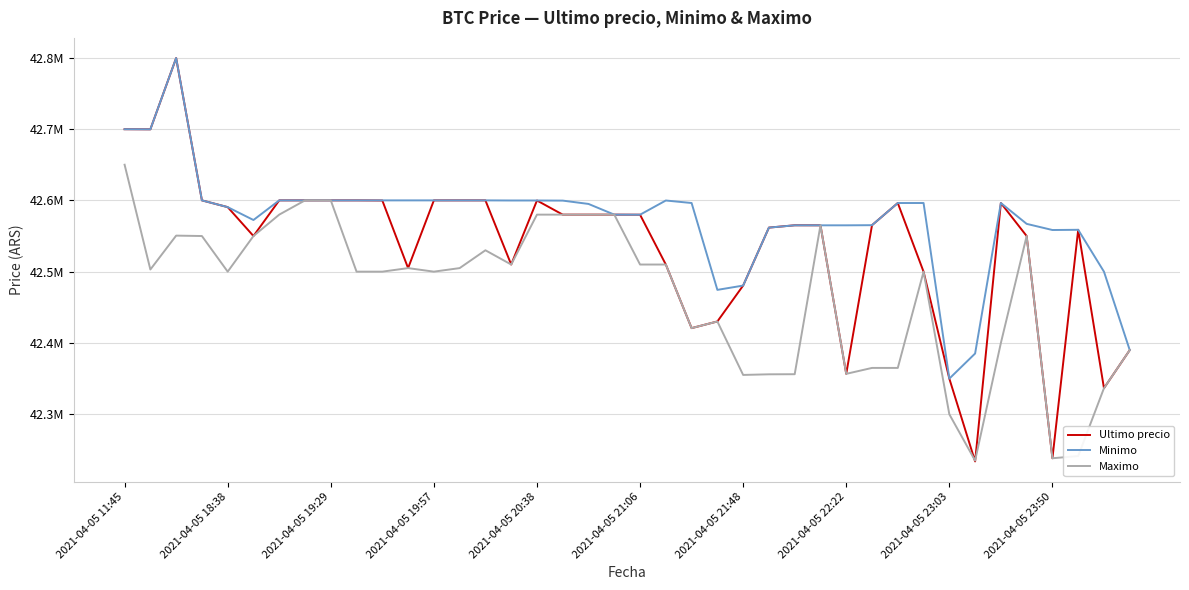

Does the chart display data point markers on the line(s)?

No